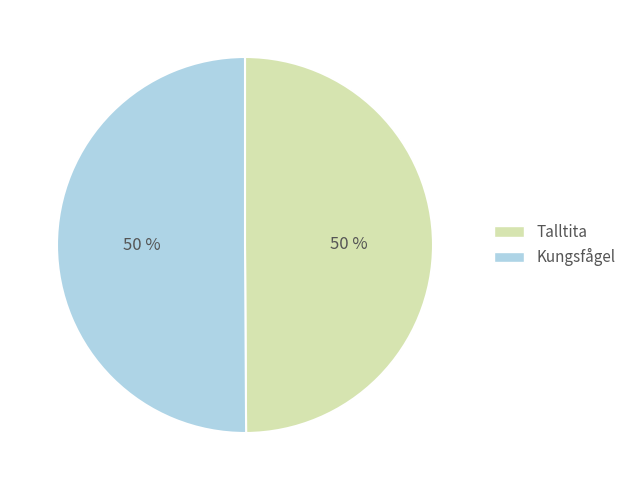

To the nearest percent, what is the combined percentage of Talltita and Kungsfågel?

100%